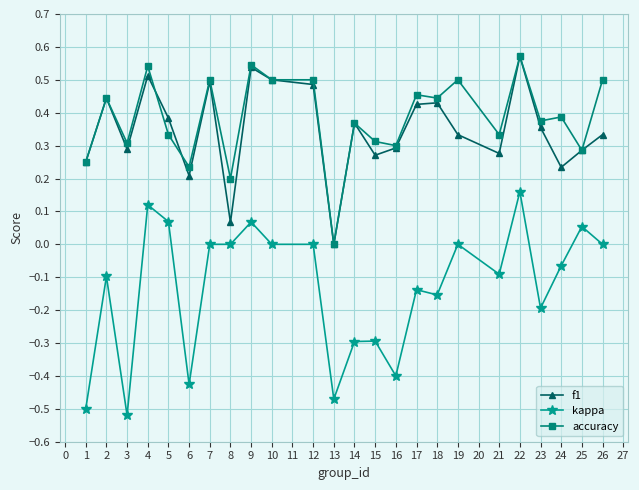

The kappa series shows 0.0 at 7. True or false?

True